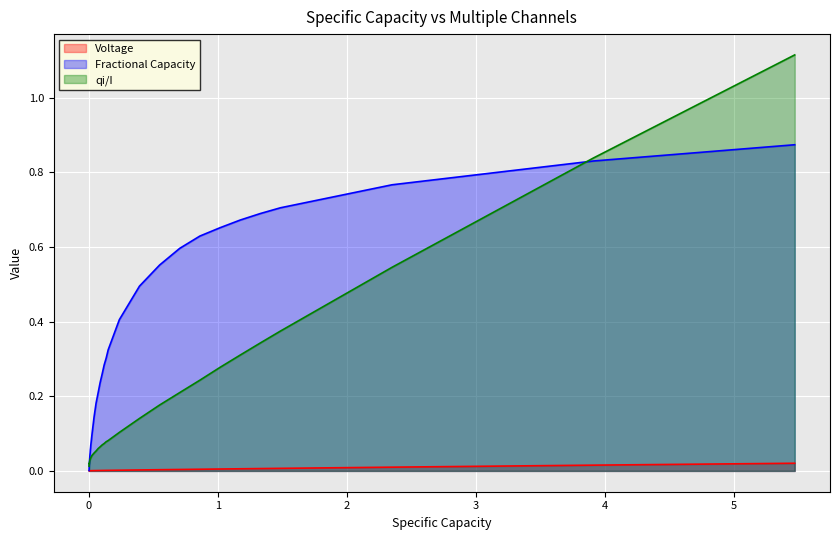

Which series has the largest total across all categories?

Fractional Capacity